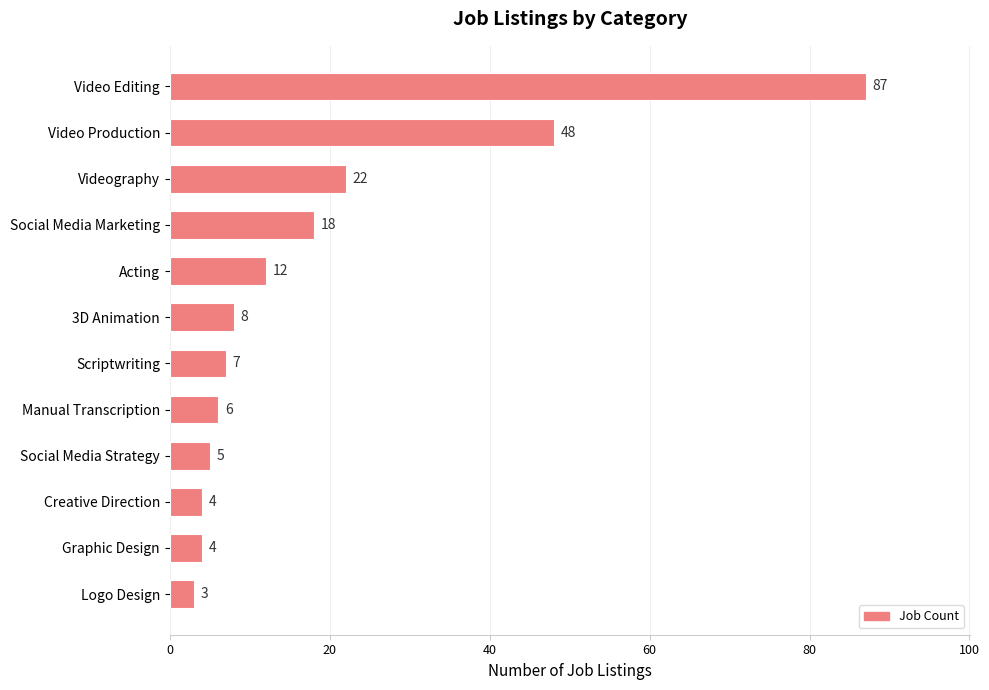

Between Video Production and 3D Animation, which is larger?

Video Production